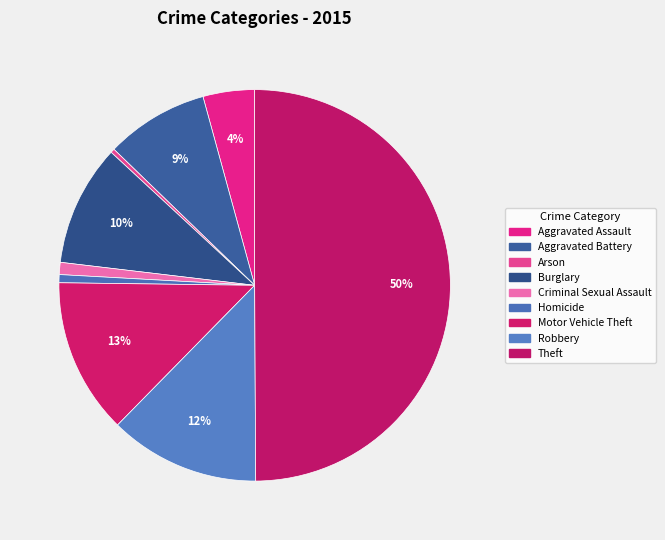

The Aggravated Assault slice represents 14% of the pie. True or false?

False